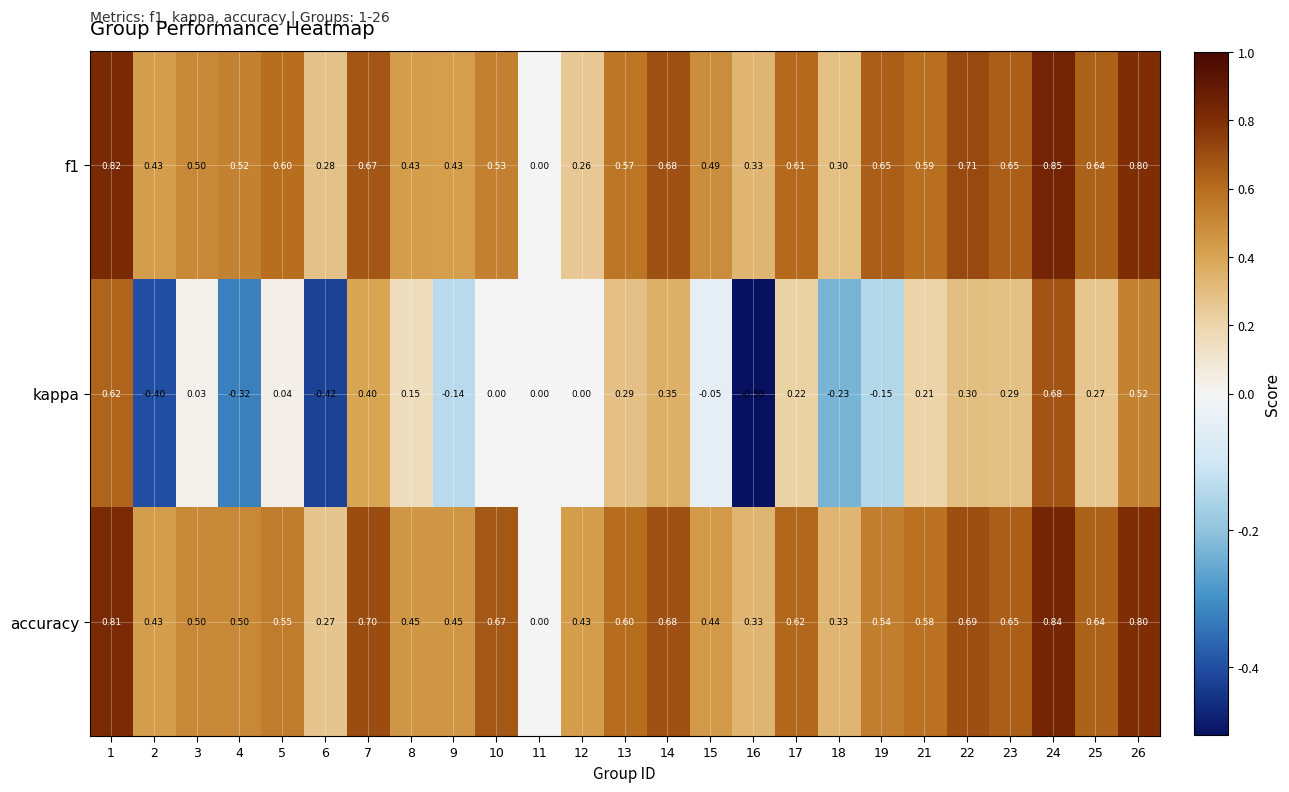

Which series has the largest total across all categories?

accuracy